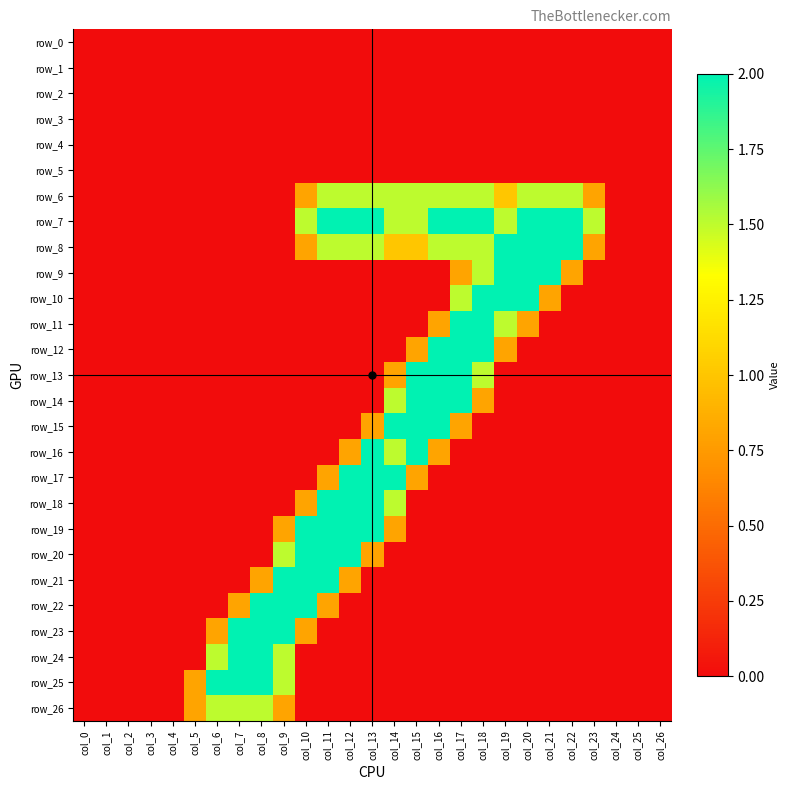

At which label is row_20 closest to 1?

col_13